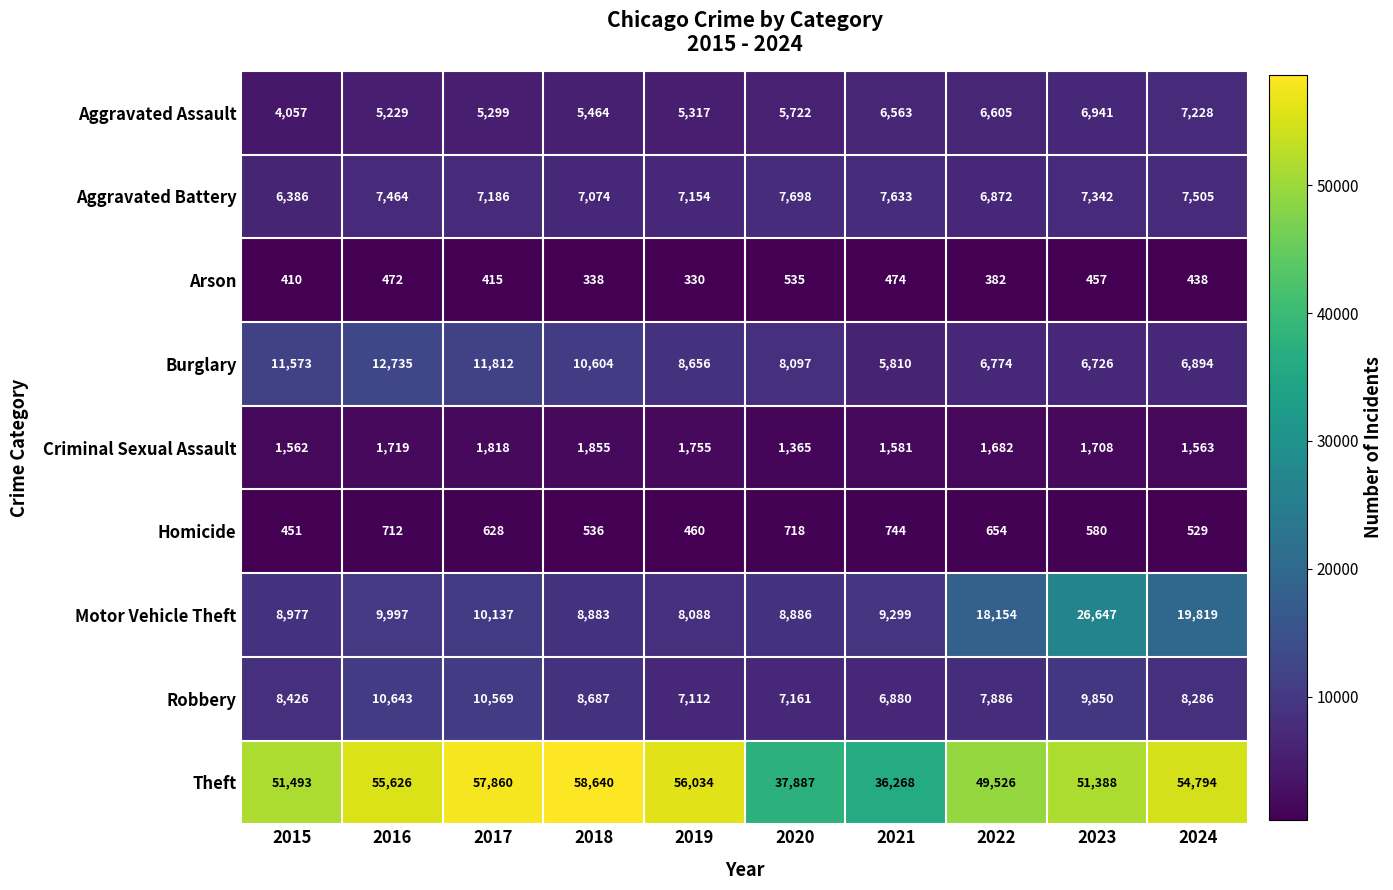

True or false: Theft has a value of 51493 at 2015.

True